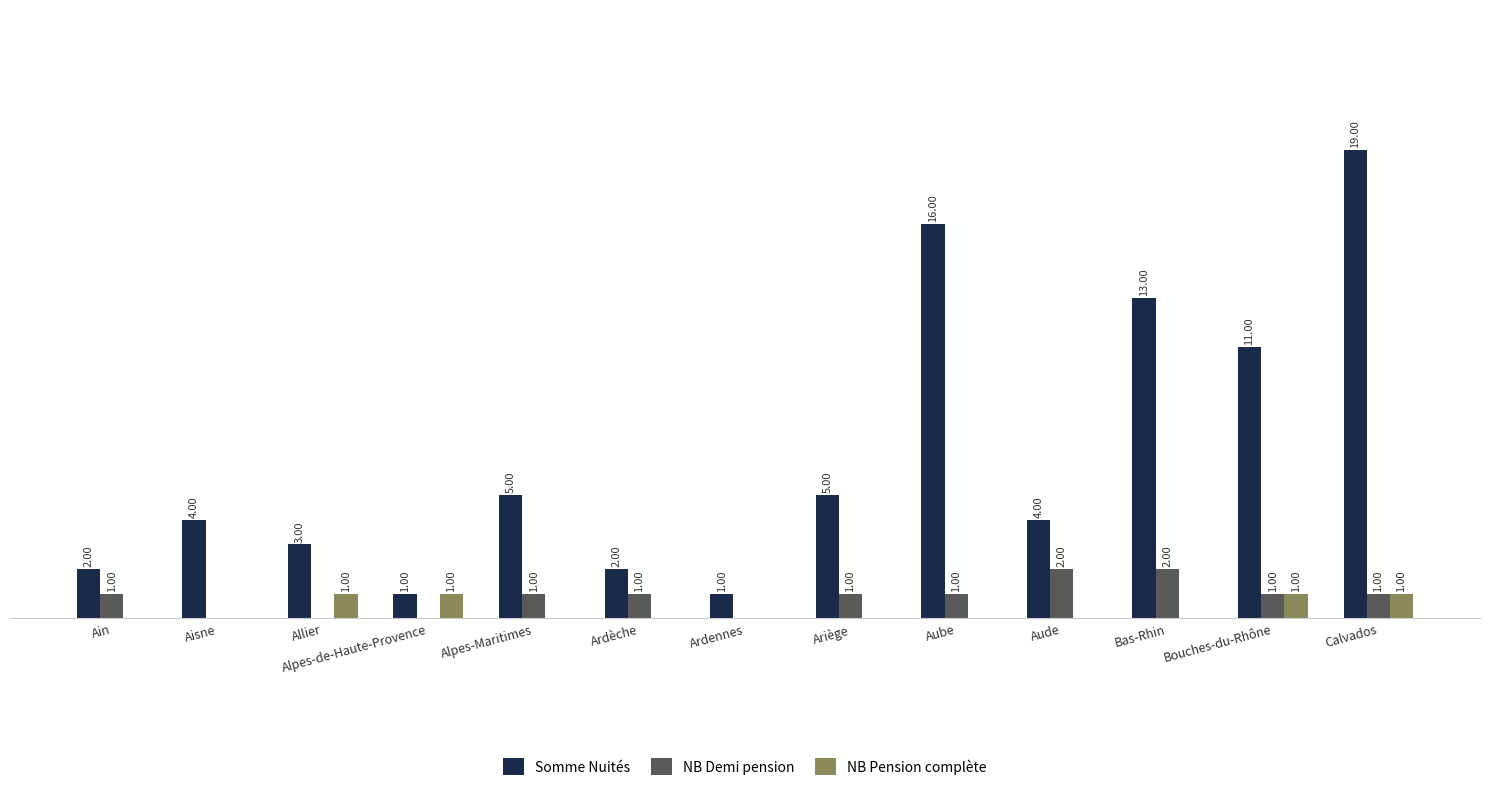

Does the chart contain stacked bars?

No